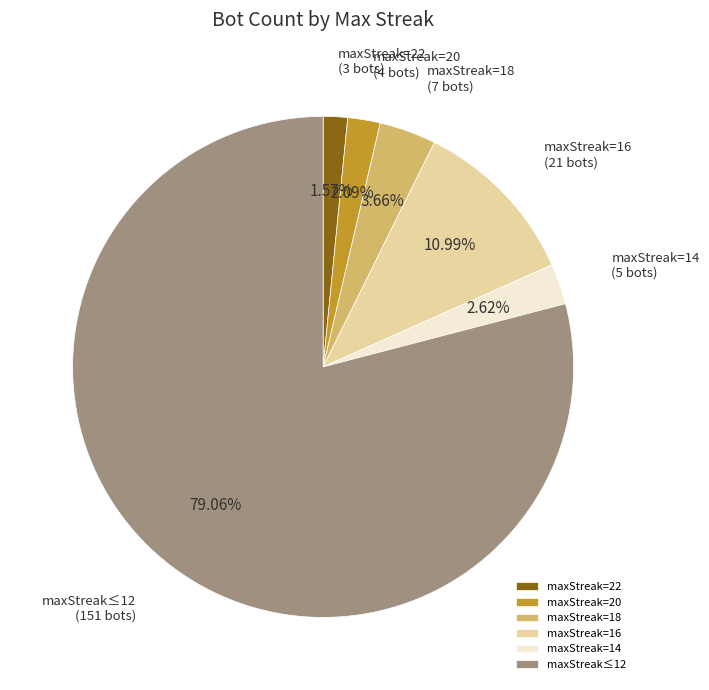

Rank the categories by value from highest to lowest.

maxStreak≤12, maxStreak=16, maxStreak=18, maxStreak=14, maxStreak=20, maxStreak=22